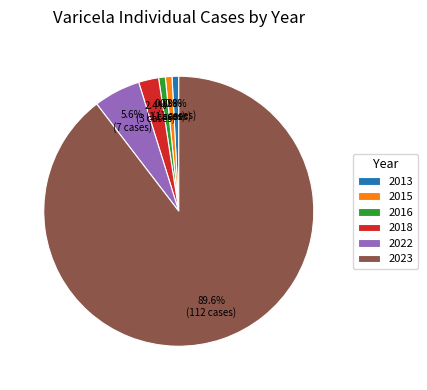

Count the number of slices in the pie.

6